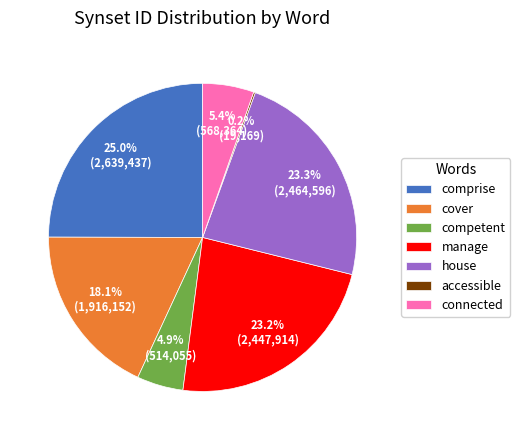

To the nearest percent, what is the difference between the competent and house slice percentages?

18%